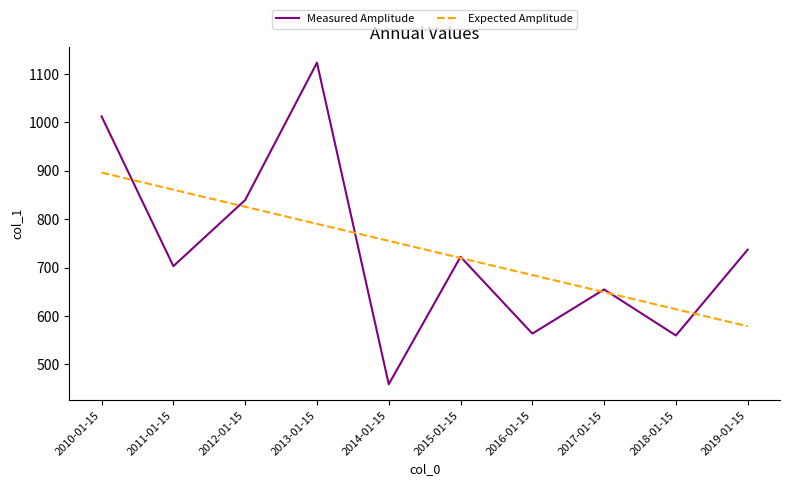

How many interior local peaks does the Measured Amplitude series have?

3